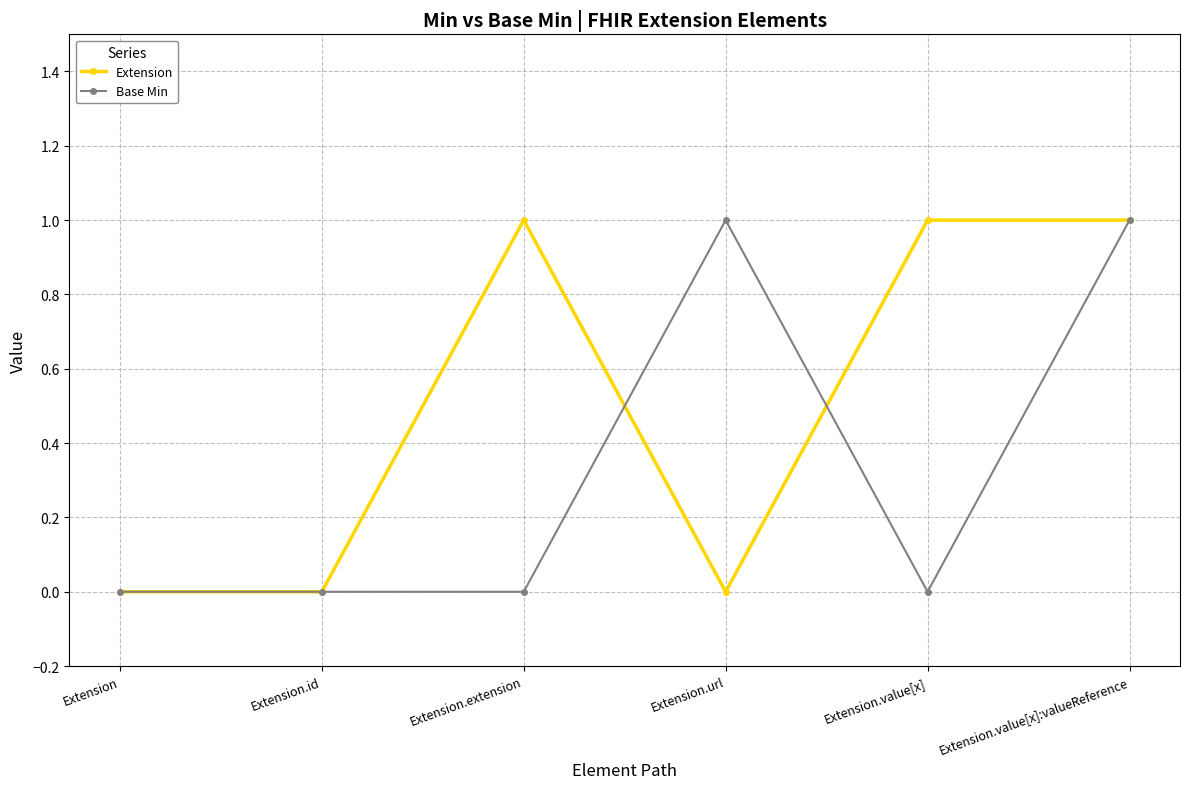

In Base Min, how many points are higher than both neighbors (excluding endpoints)?

1